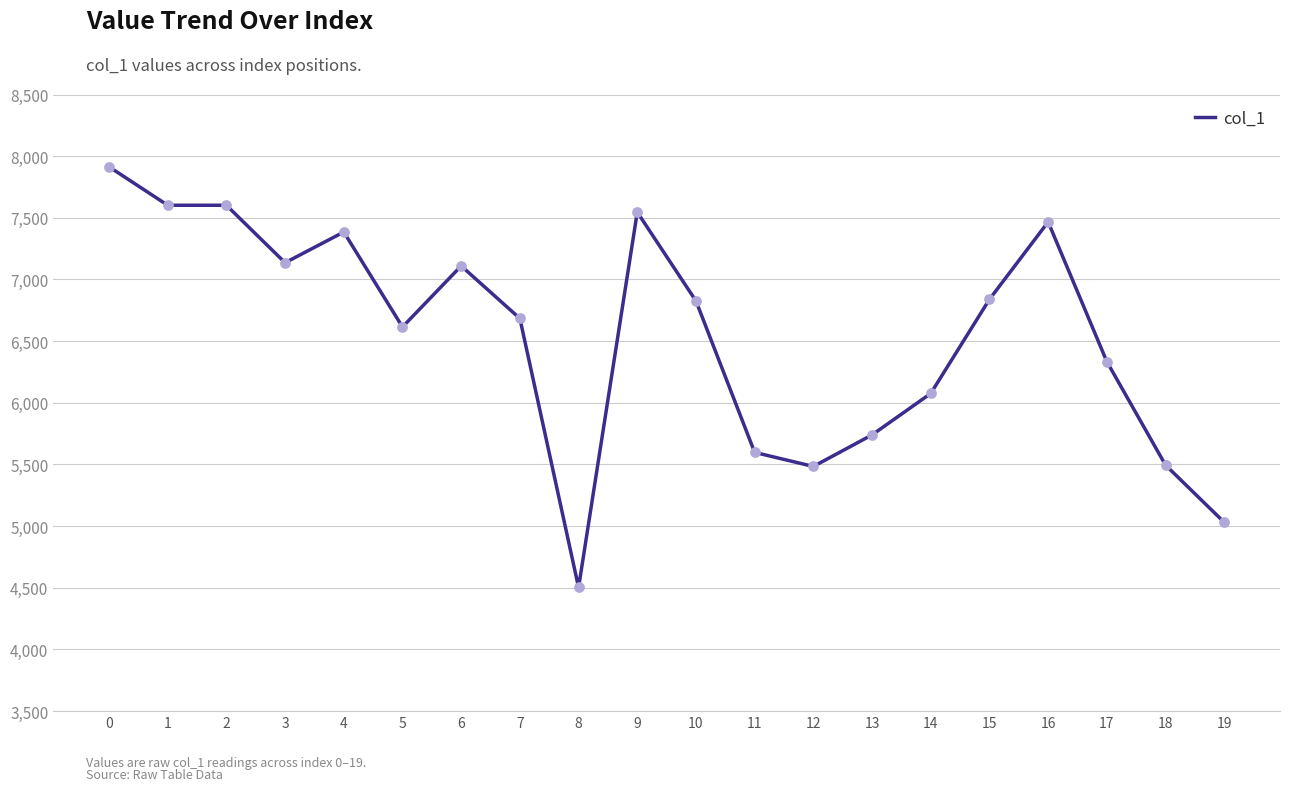

What is the change in value from 0 to 10?

-1088